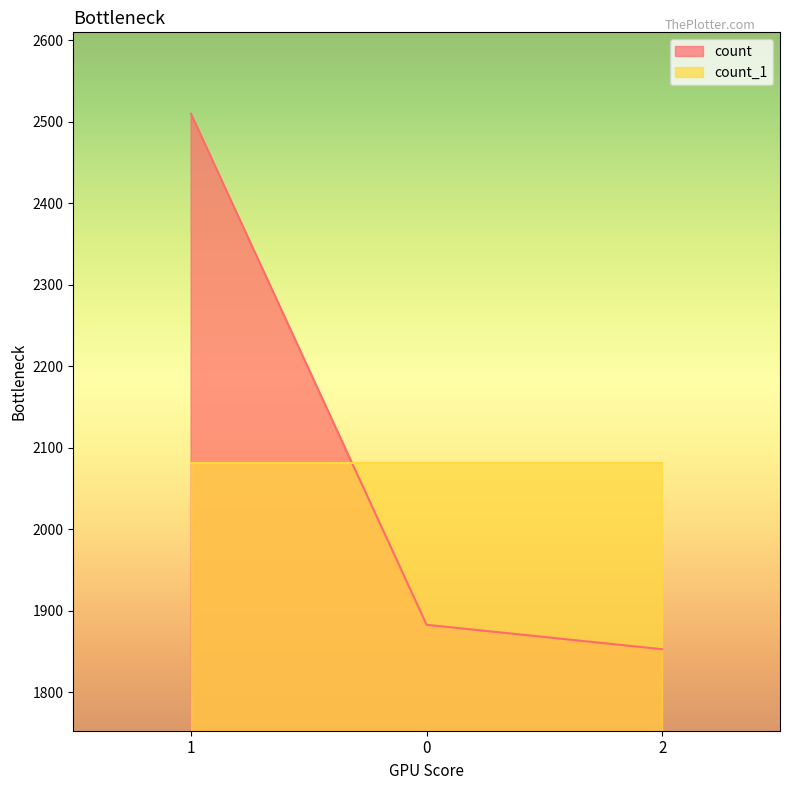

Does the chart have visible grid lines?

No